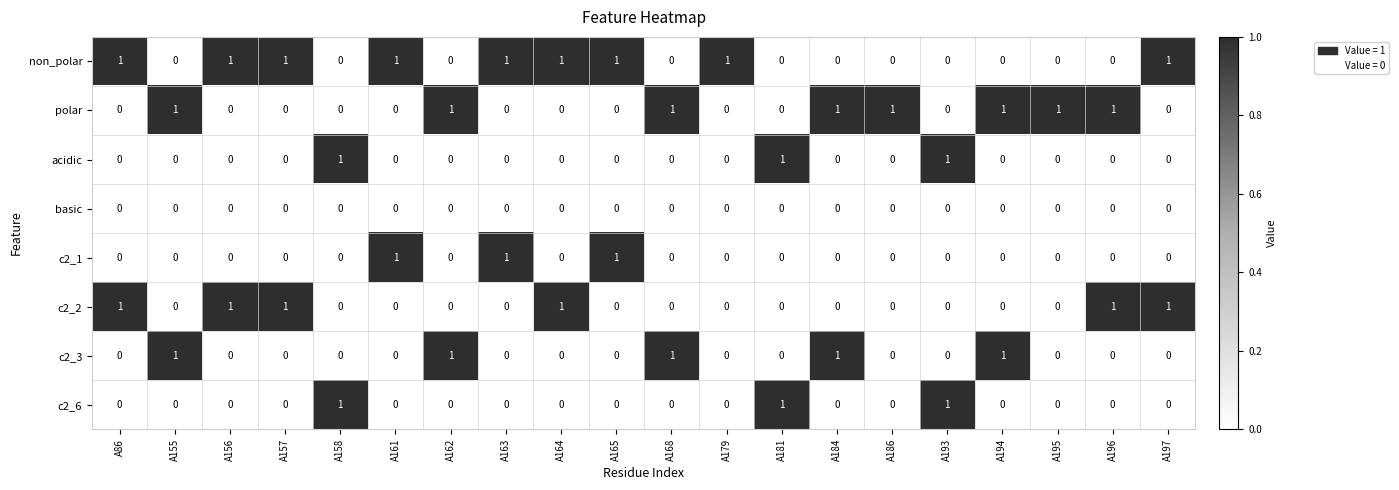

How many non_polar values are between 0 and 1?

20